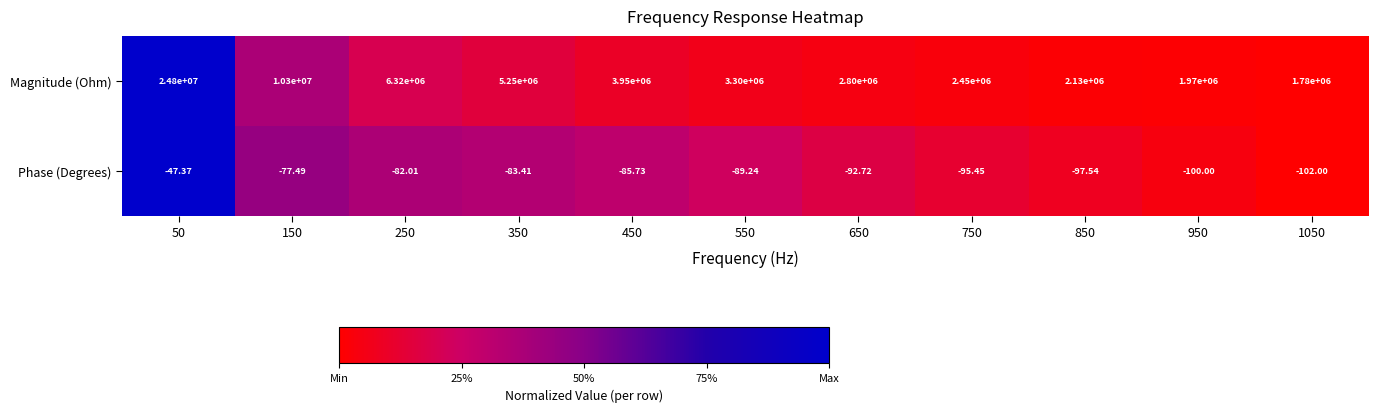

Is the value of Phase (Degrees) at 850 greater than the value of Magnitude (Ohm) at 550?

No